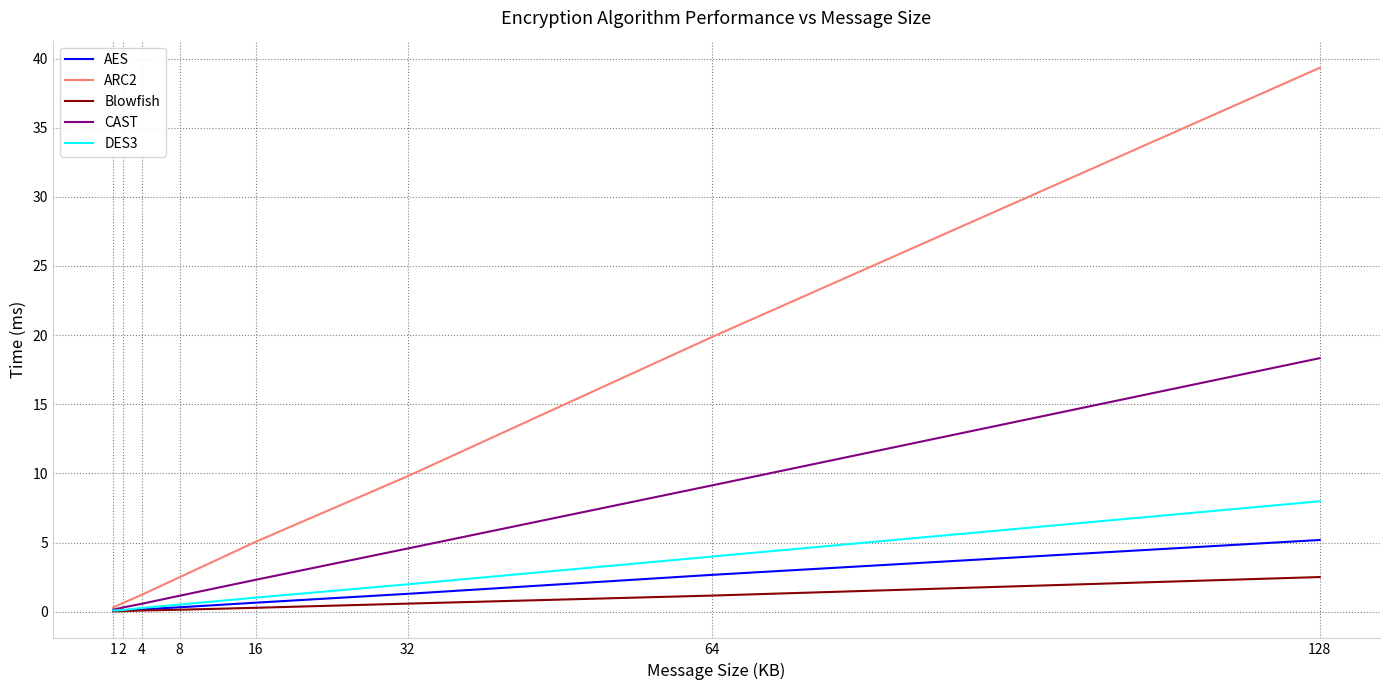

Is it true that CAST equals 9.1 at 64?

True